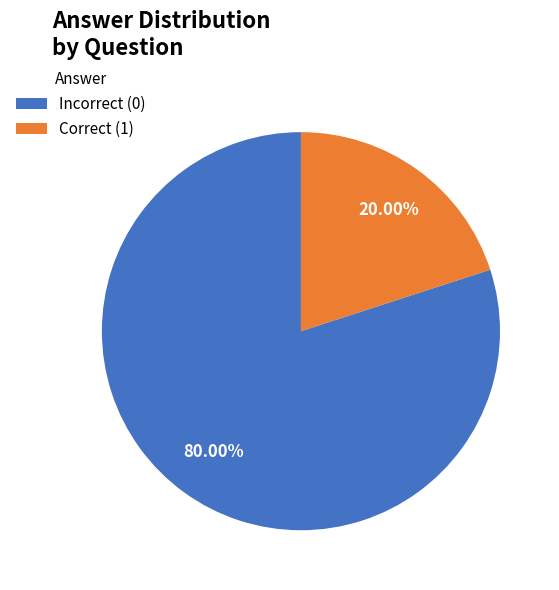

Does Incorrect (0) represent more than half of the total?

Yes